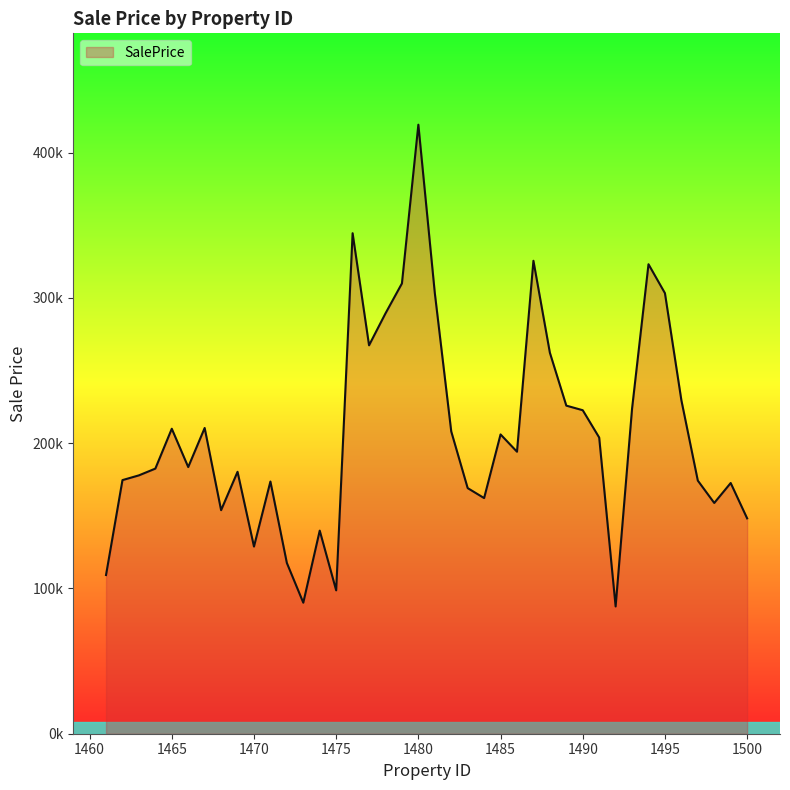

Does the chart display data point markers on the line(s)?

No